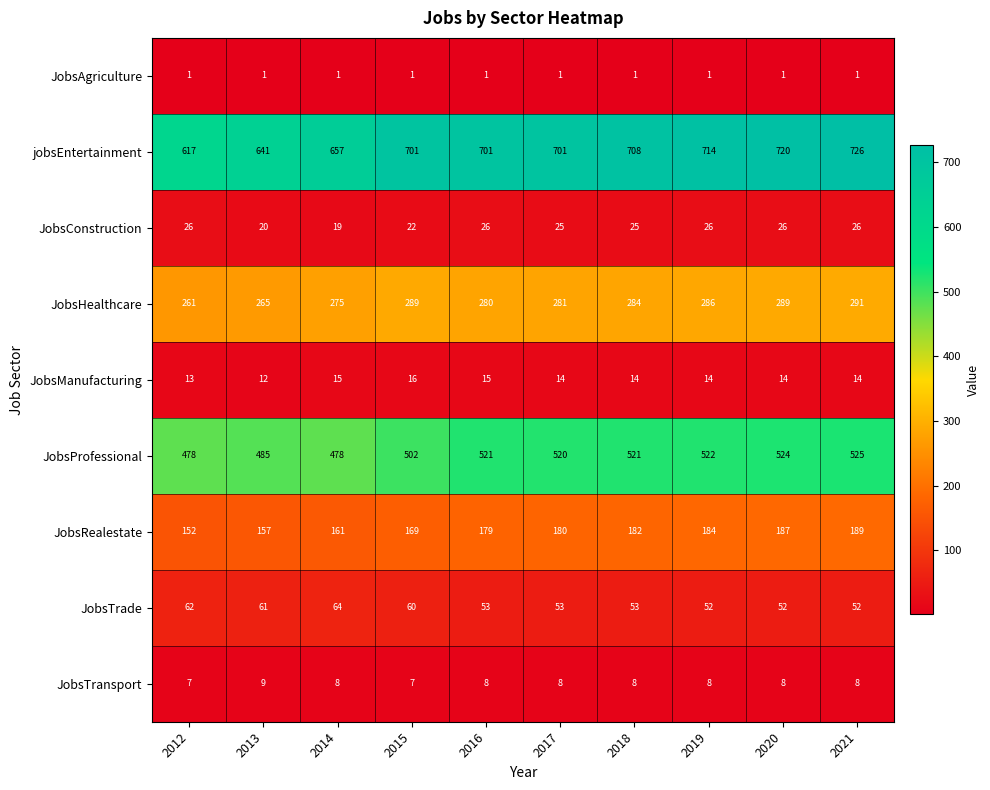

What is the highest value of the JobsTrade series?

64